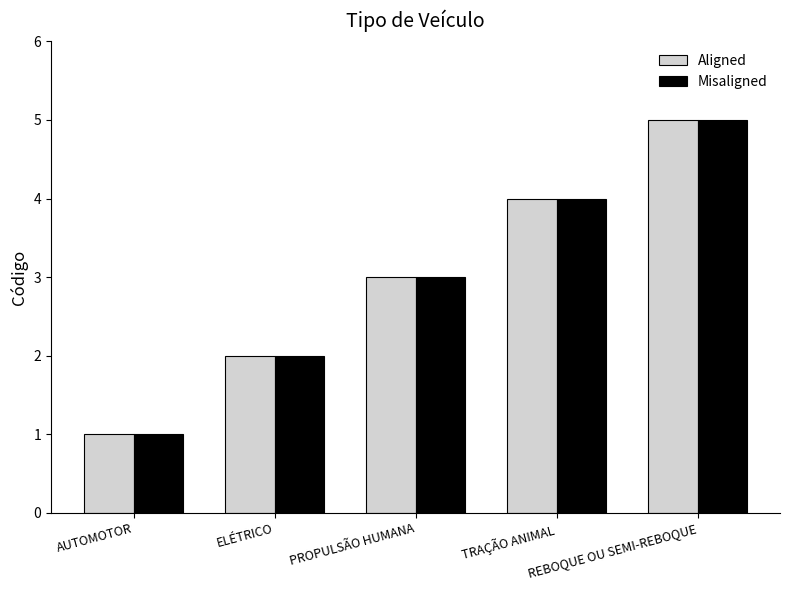

True or false: Aligned has a value of 1 at REBOQUE OU SEMI-REBOQUE.

False